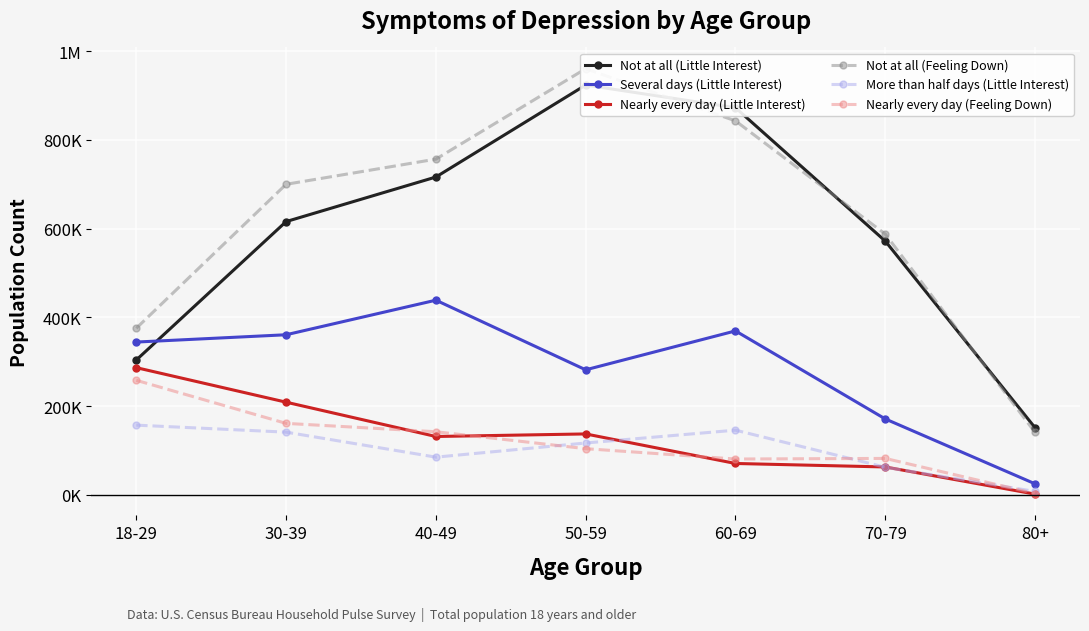

The Not at all (Little Interest) series shows 615744 at 30-39. True or false?

True